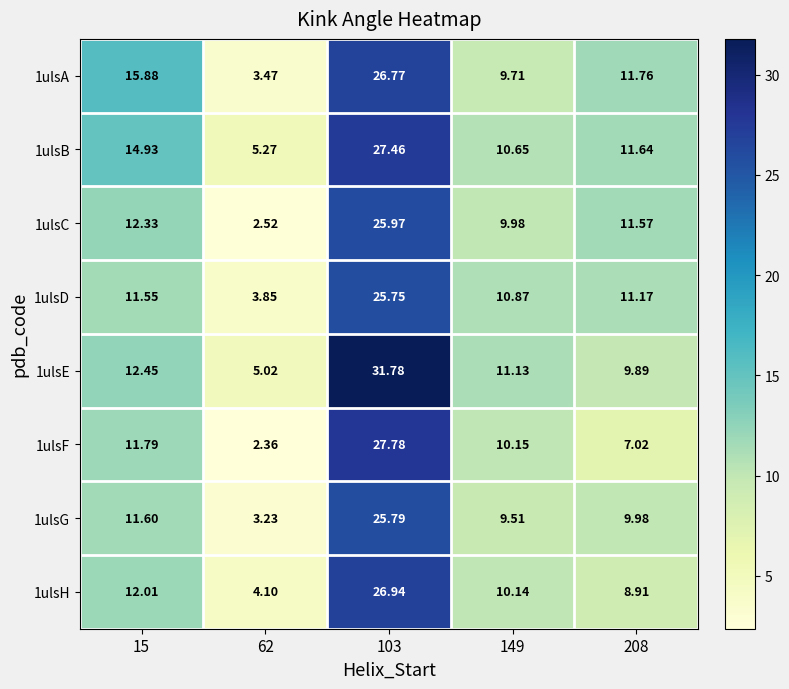

What is the total value across all series at 149?

82.1